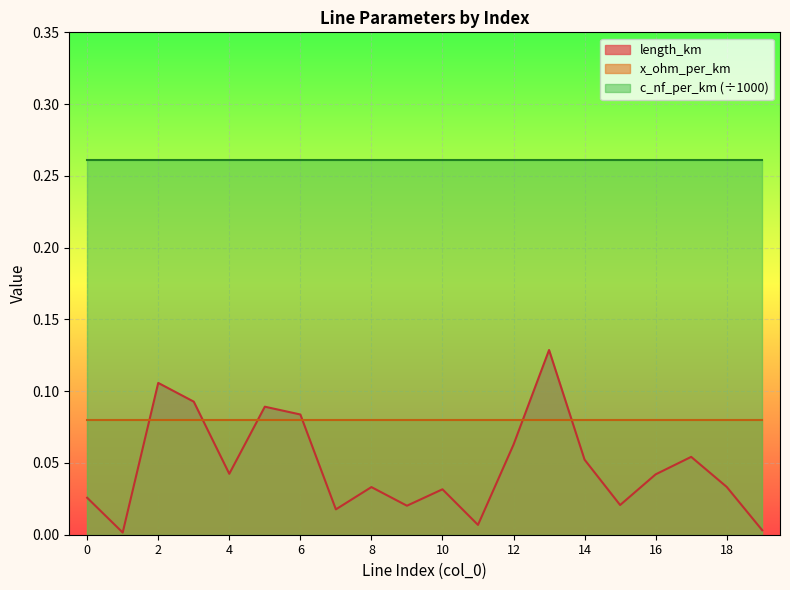

How many lines are shown in the chart?

3